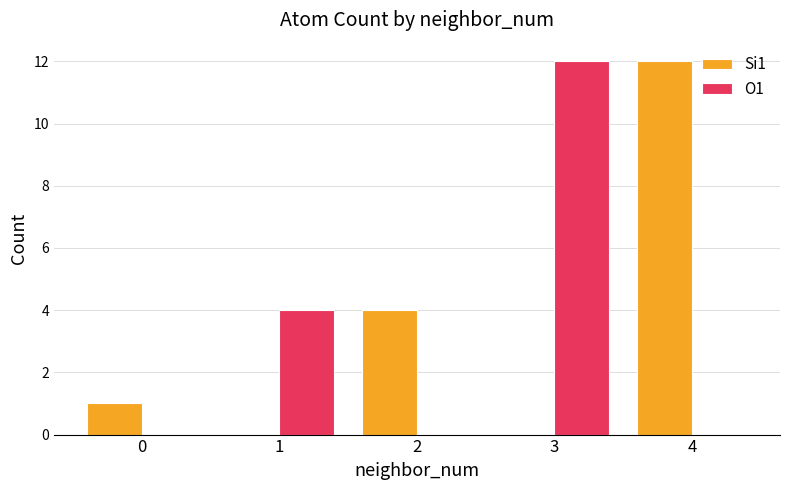

Reading left to right, extract all data points from this chart.

Si1: 0=1	1=0	2=4	3=0	4=12
O1: 0=0	1=4	2=0	3=12	4=0